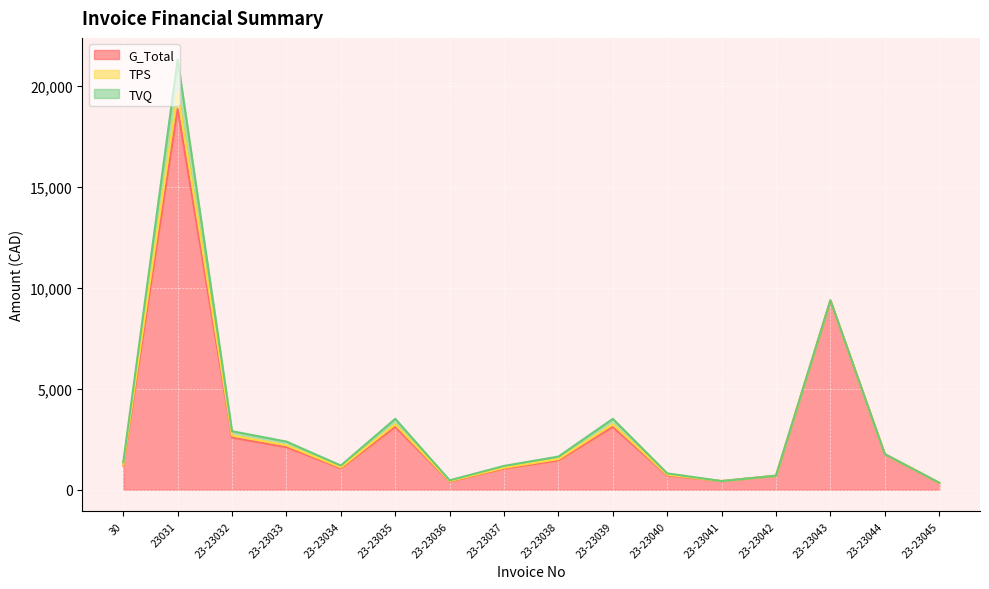

At which category does G_Total reach its first local valley?

23-23034